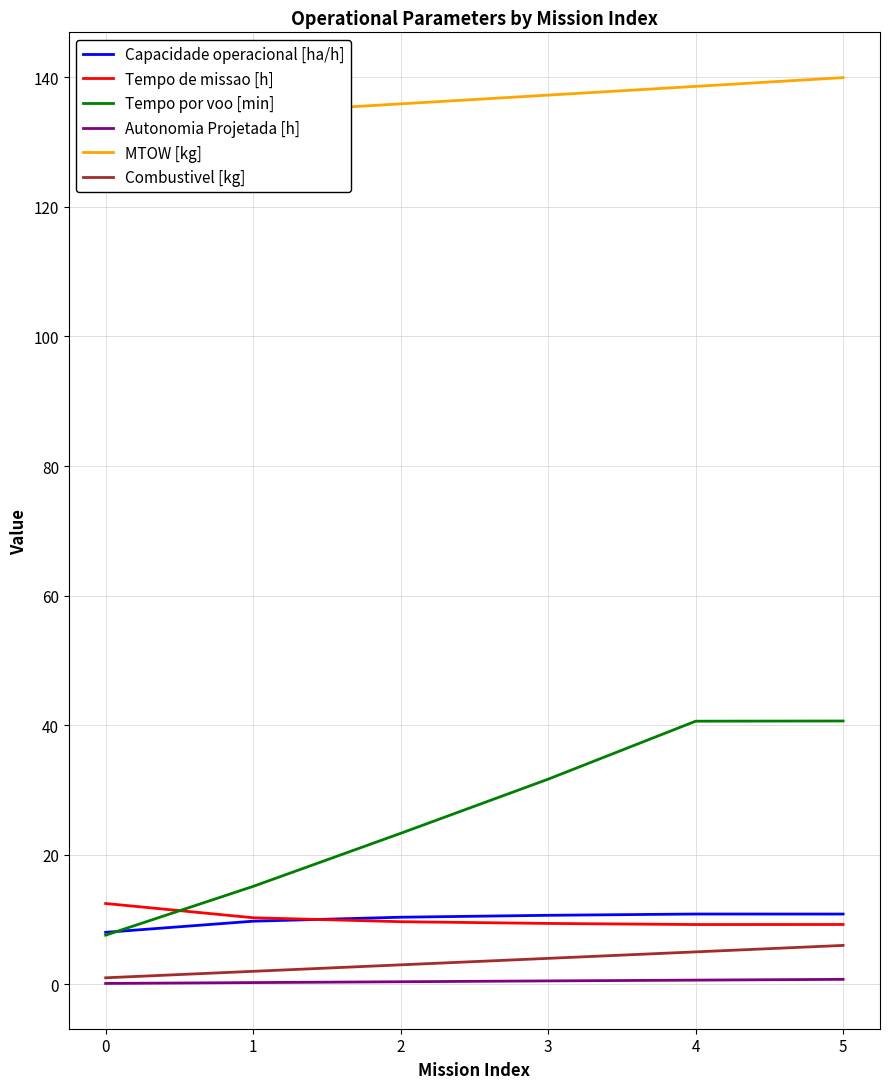

True or false: Capacidade operacional [ha/h] and Autonomia Projetada [h] intersect in this chart.

False